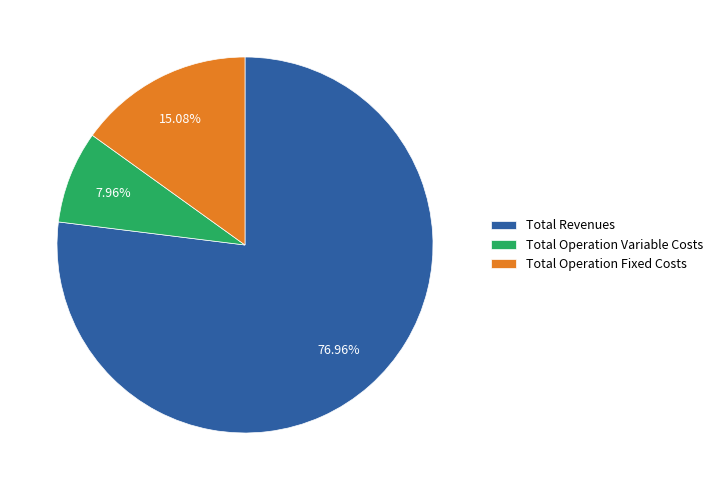

Between Total Operation Fixed Costs and Total Operation Variable Costs, which is larger?

Total Operation Fixed Costs